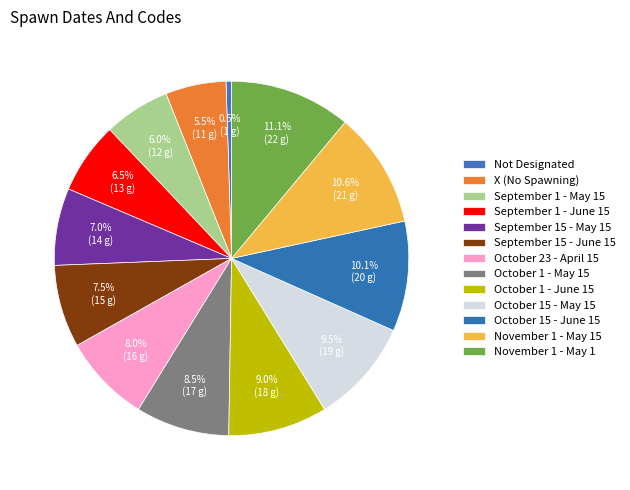

To the nearest percent, what portion does October 15 - June 15 represent?

10%